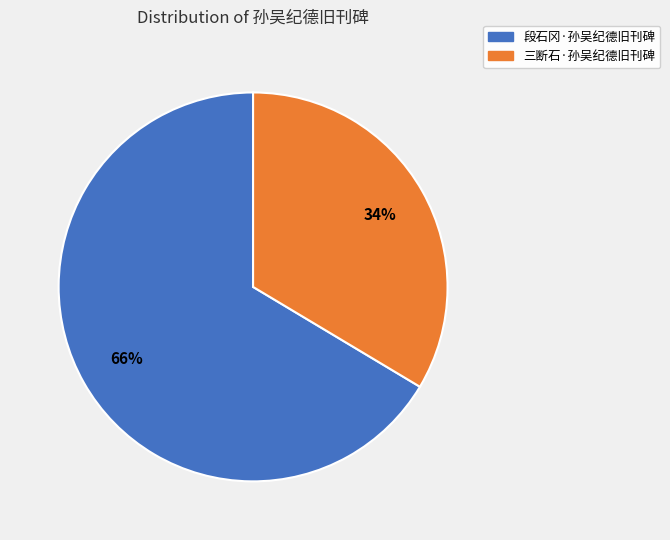

Between 段石冈·孙吴纪德旧刊碑 and 三断石·孙吴纪德旧刊碑, which is larger?

段石冈·孙吴纪德旧刊碑